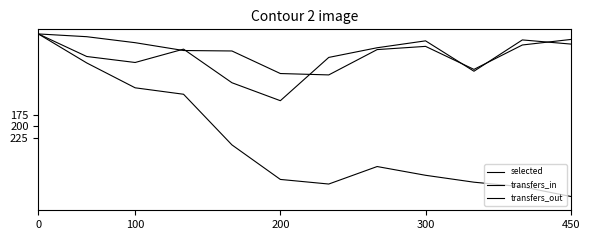

How many lines are shown in the chart?

3